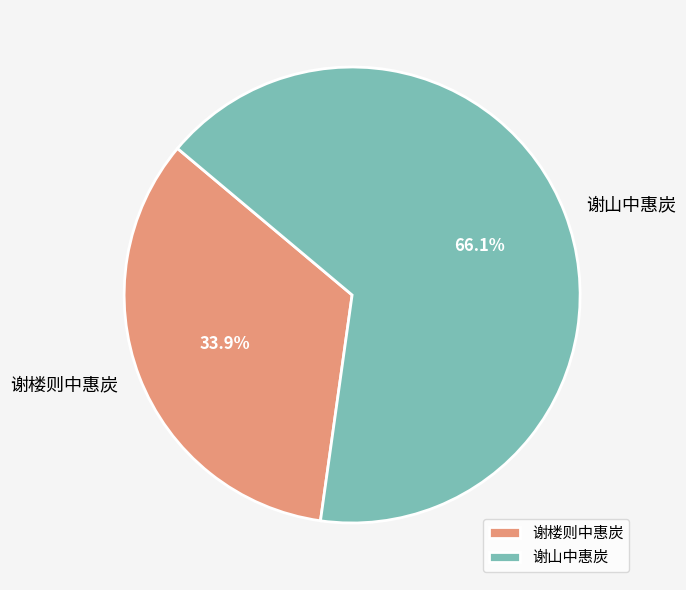

Count the number of slices in the pie.

2